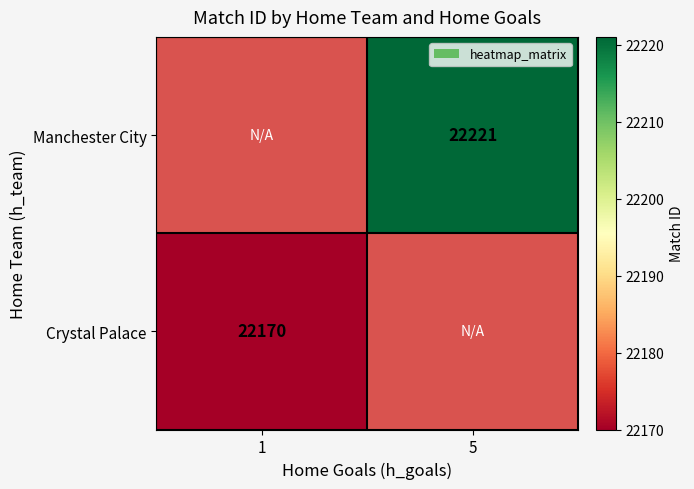

The value of Manchester City at 5 is 35505. True or false?

False